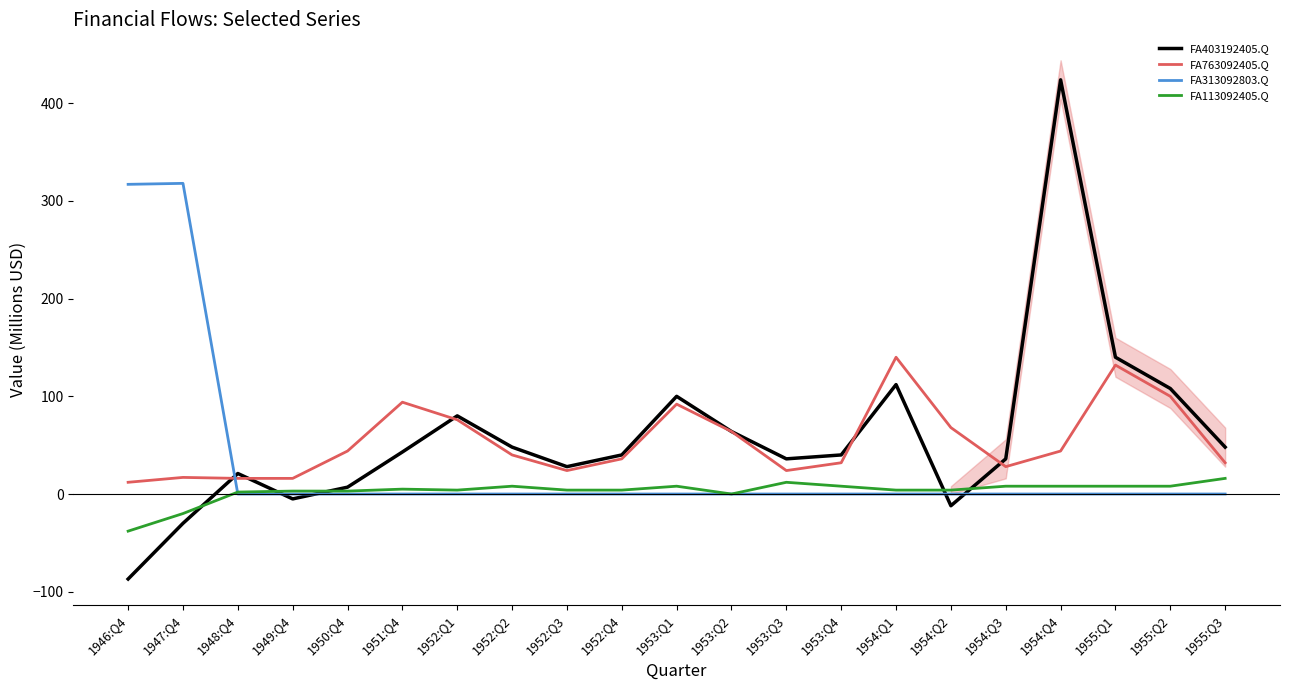

Which series has the widest spread of values?

FA403192405.Q